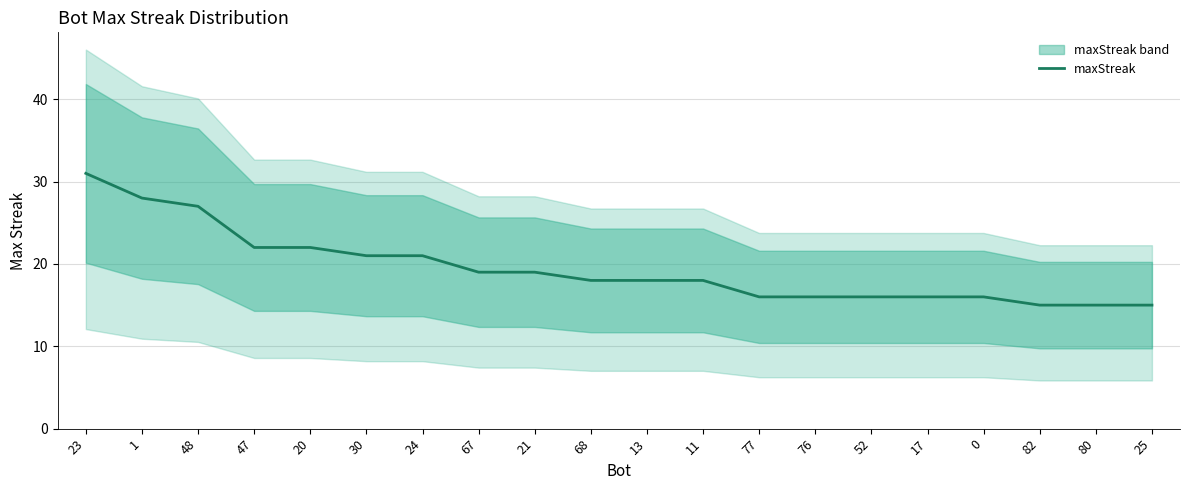

The chart shows a value of 4 at 25. True or false?

False